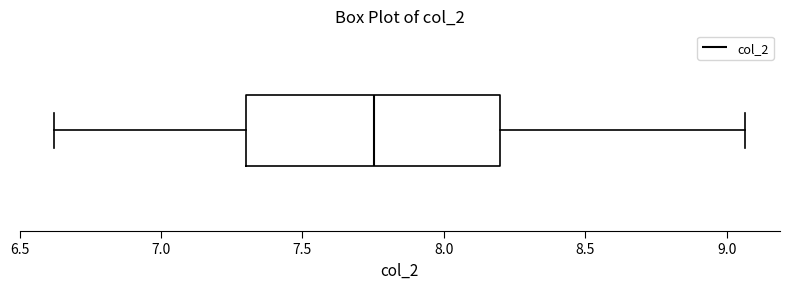

Transcribe this box plot: give where the median line is, the range the box spans, and where the two whiskers end, as read against the x-axis. The values are not printed on the chart, so give them approximately, as read against the axis.

median 7.75, box 7.30 to 8.20, whiskers 6.60 to 9.05